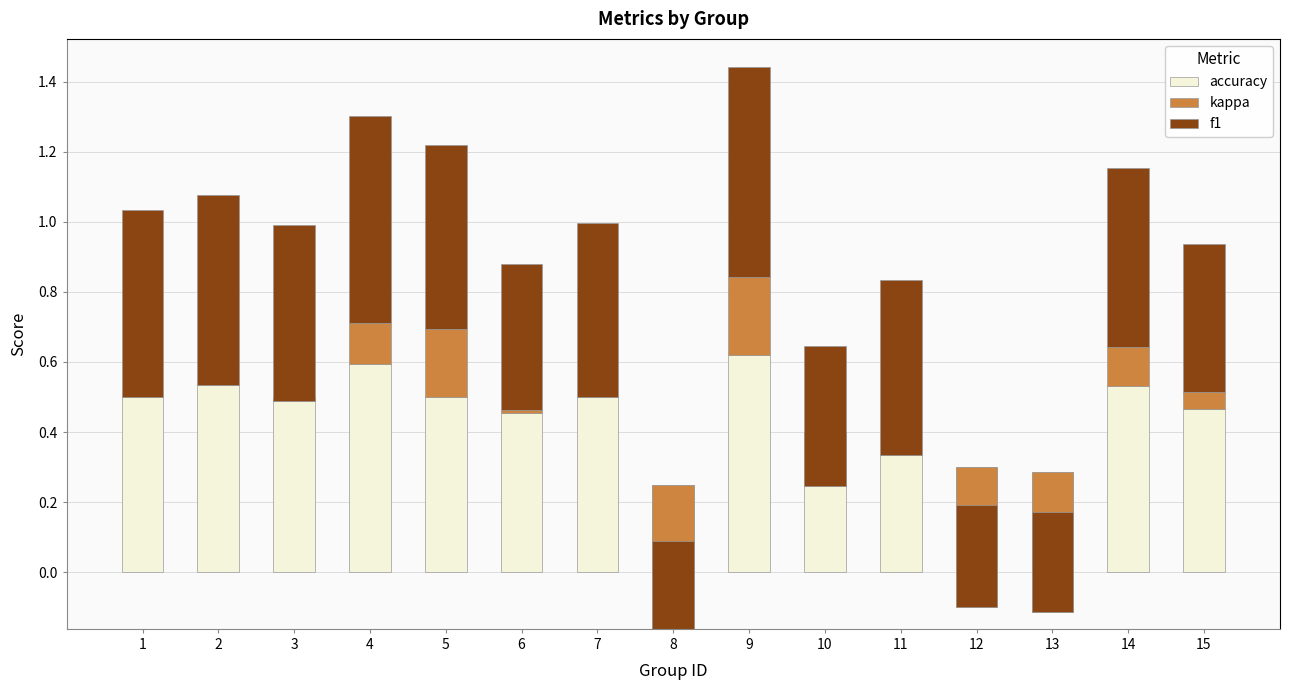

How many series are shown in this chart?

3